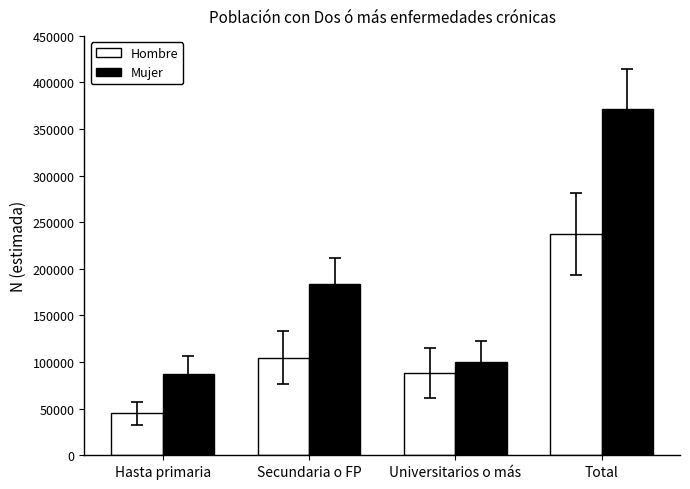

What is the difference between the maximum and minimum values in the Hombre series?

192641